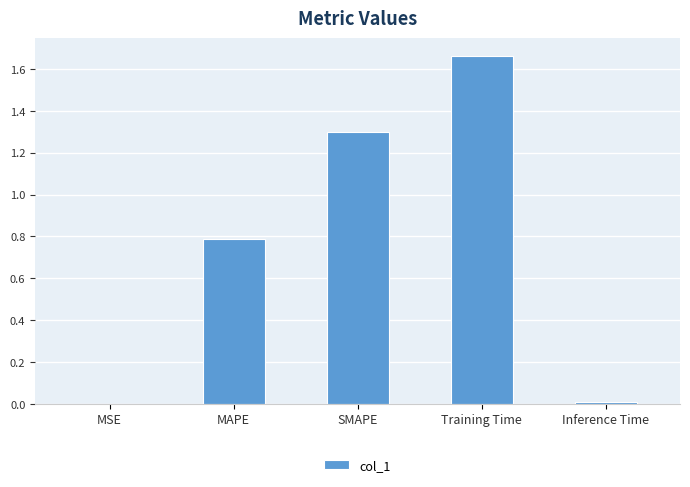

What is the sum of the values at MAPE and Training Time?

2.5